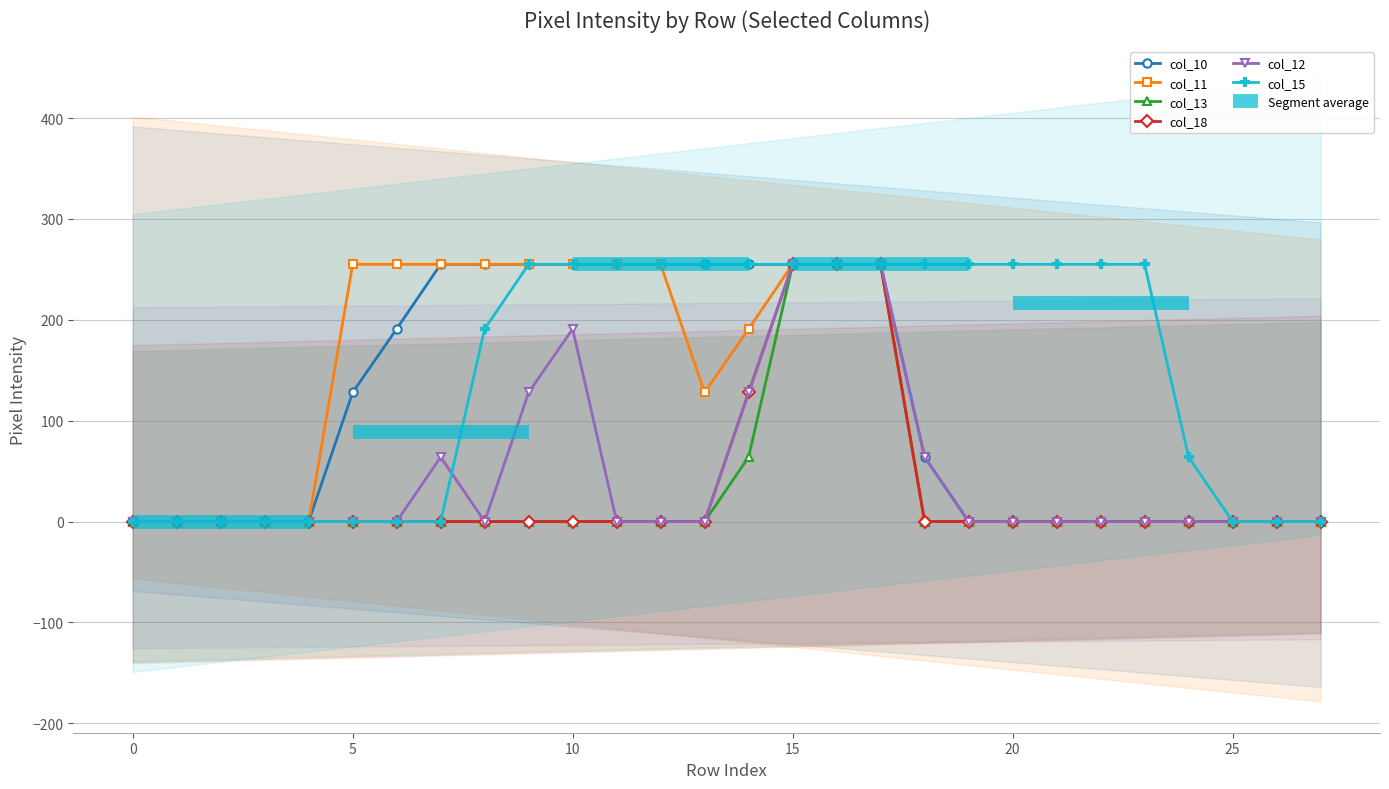

At how many categories does at least one series exceed 10?

20